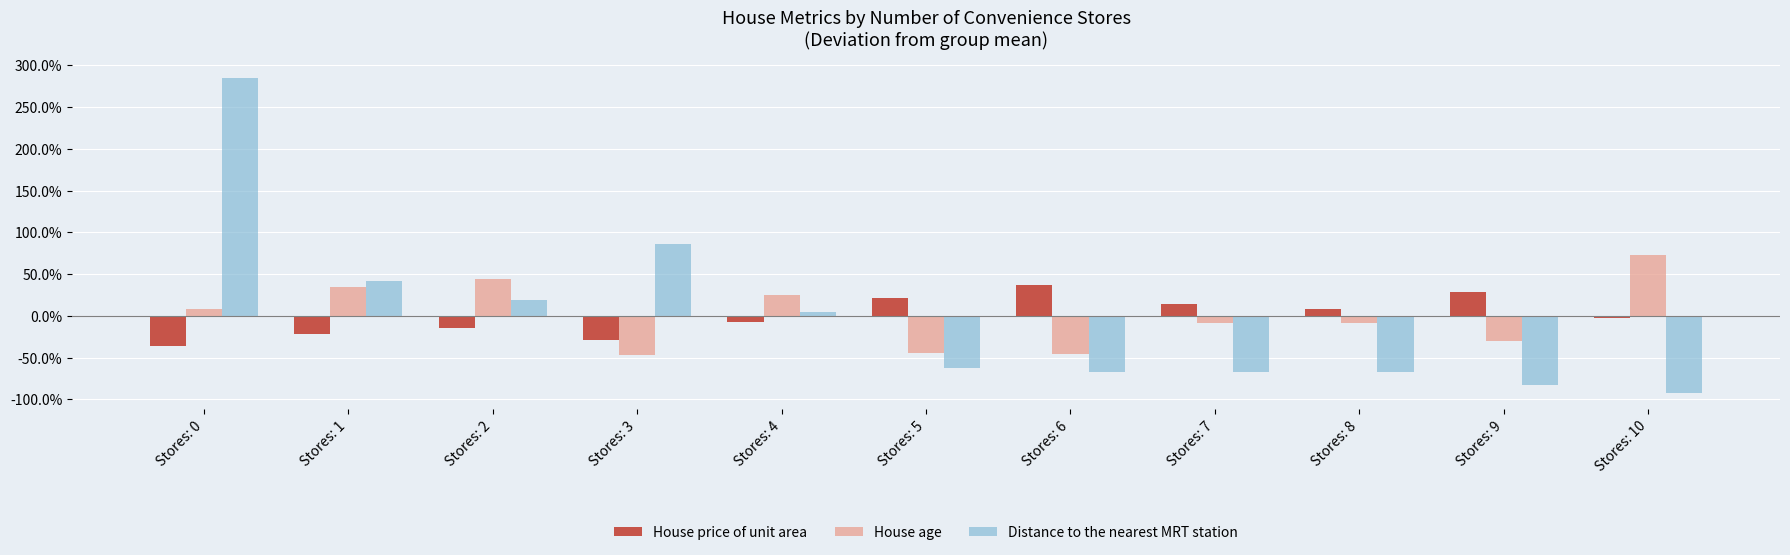

What are all the series names shown in the legend?

House price of unit area, House age, Distance to the nearest MRT station